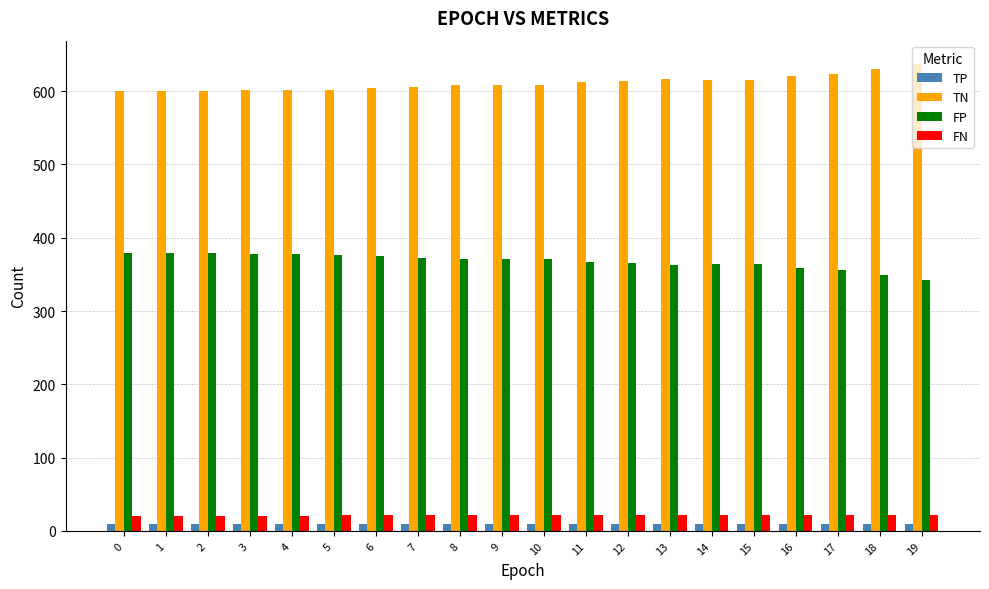

How many bars are there in total?

80